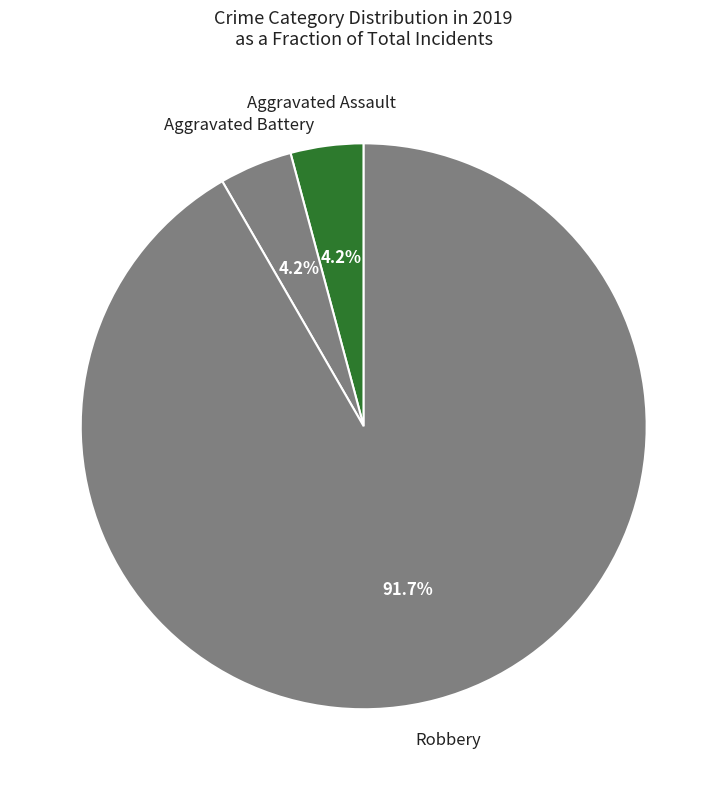

How many segments does this pie chart have?

3